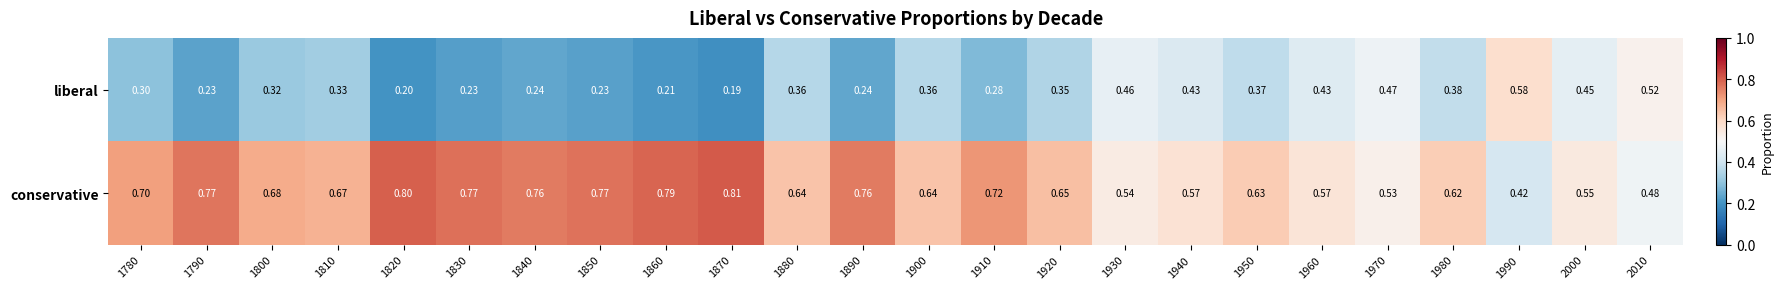

Rank the series by their maximum value, from lowest to highest.

liberal, conservative